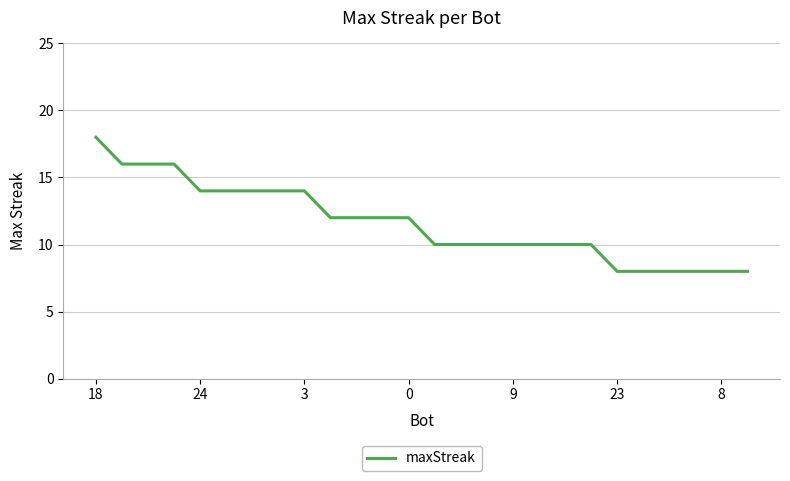

What is the difference between the maximum and minimum values?

10